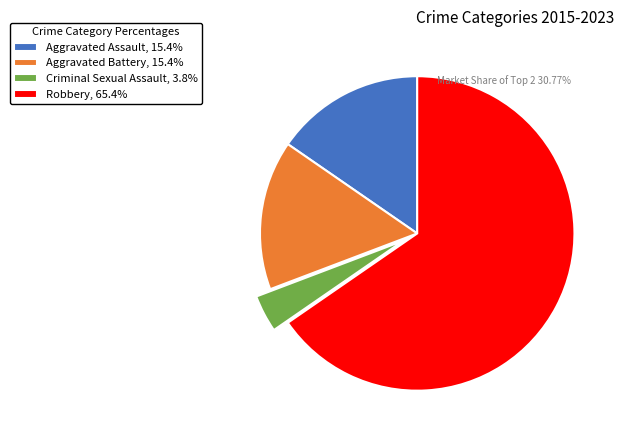

Does Robbery represent more than half of the total?

Yes